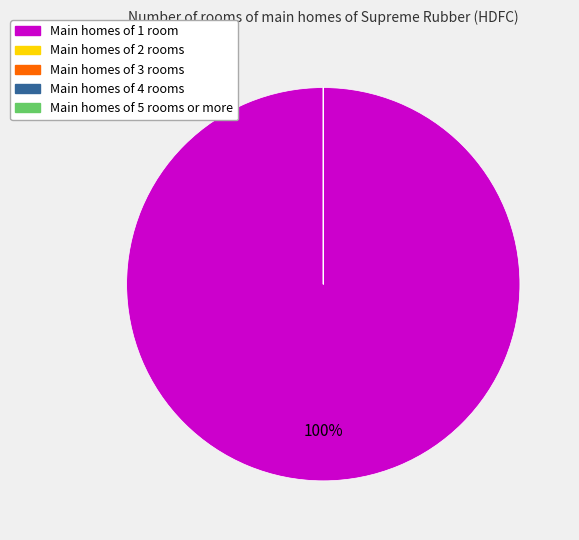

Is there any slice that represents more than half of the pie?

Yes